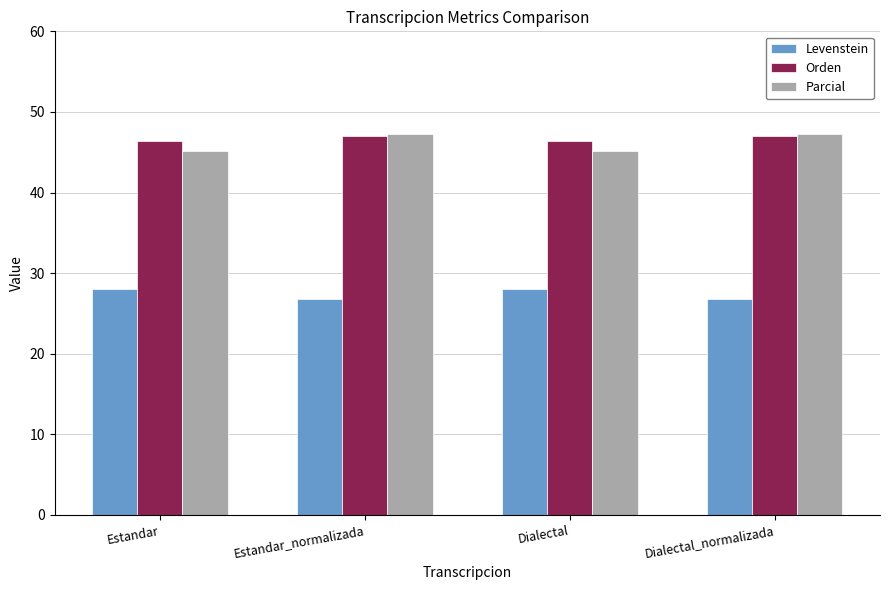

What is the approximate value of Orden at Estandar_normalizada?

47.1